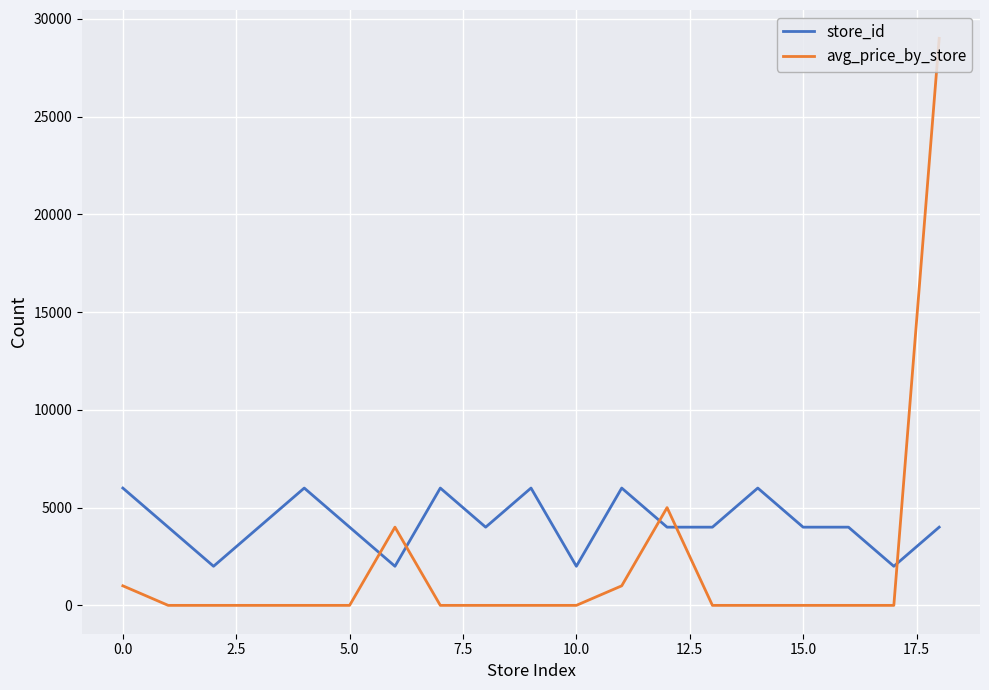

Which series has the largest total across all categories?

store_id